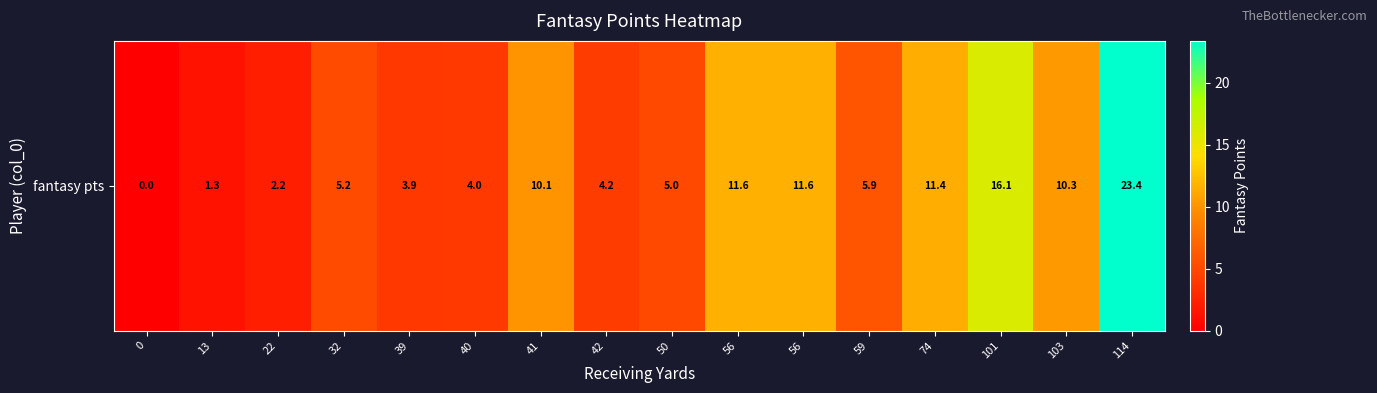

At which label does the data first exceed 5?

32